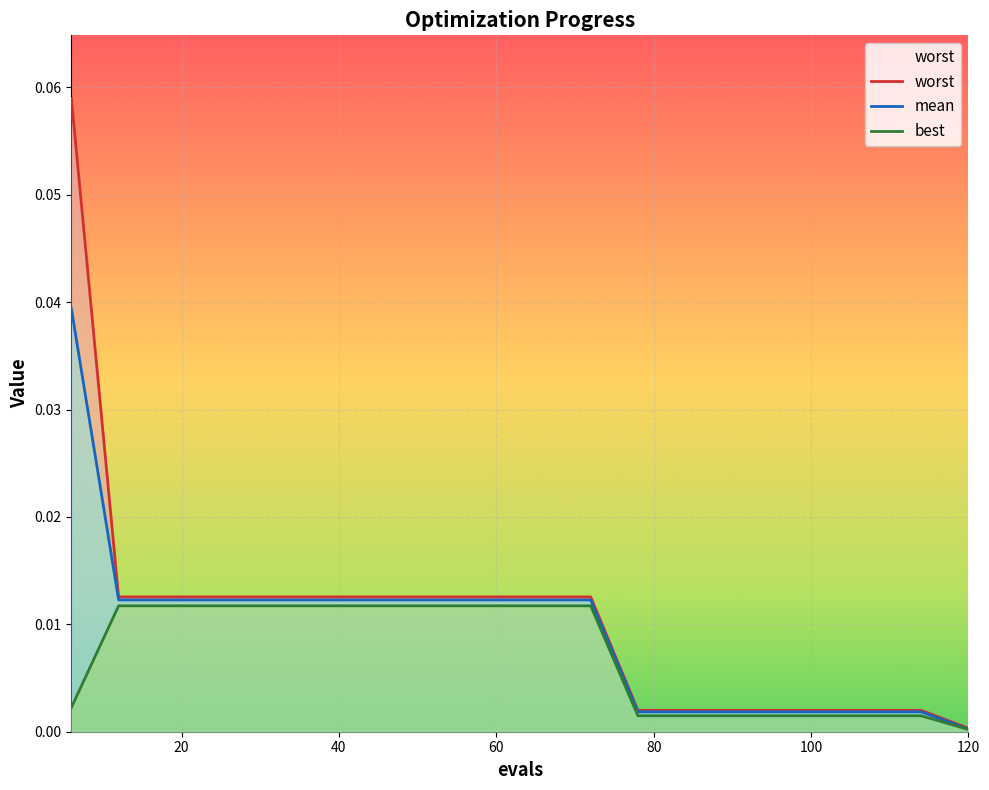

How many categories are shown in the chart?

20